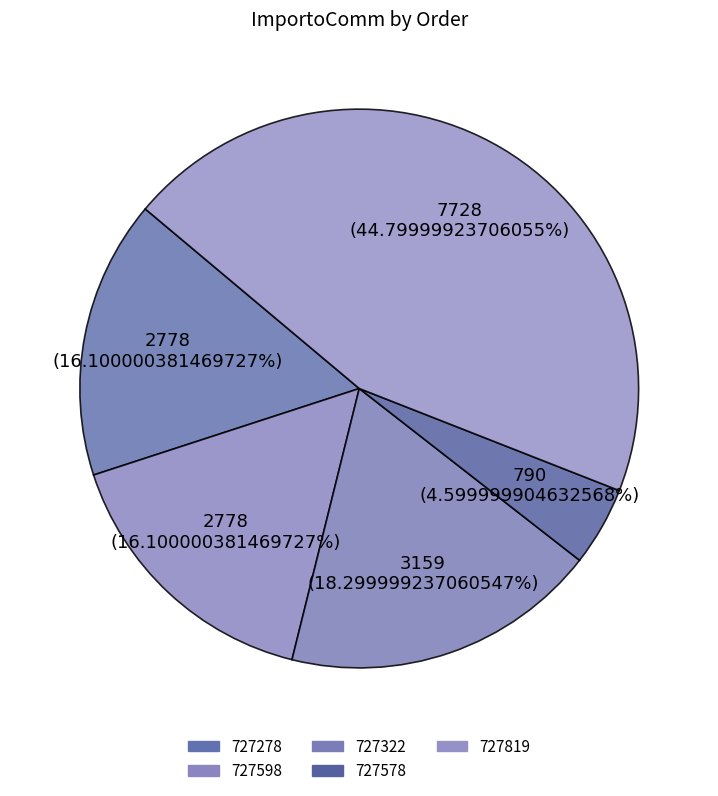

Is it true that 727819 is 52% of the pie?

False